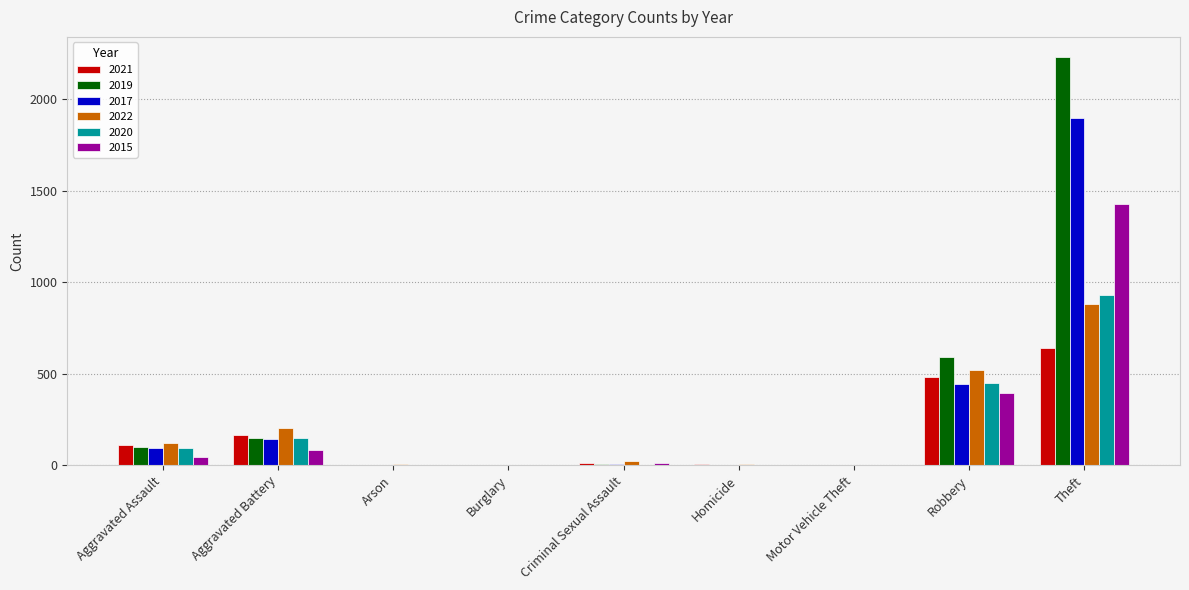

What are all the series names shown in the legend?

2021, 2019, 2017, 2022, 2020, 2015